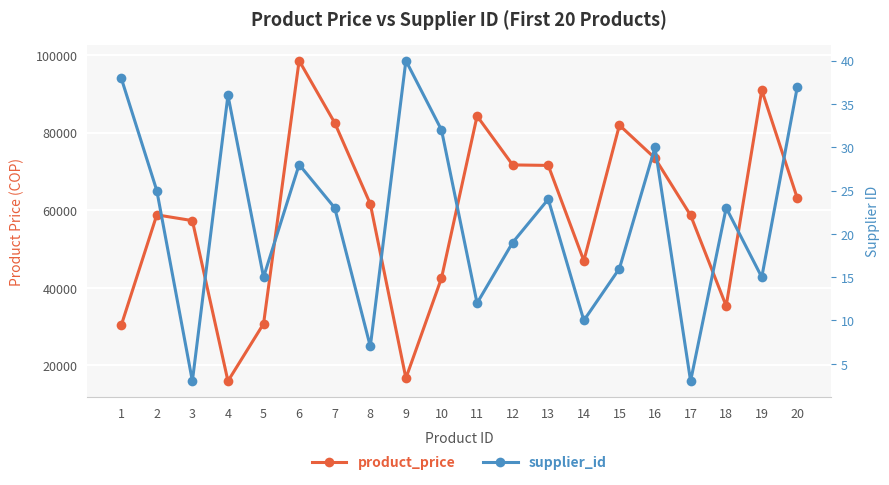

Reading left to right, what are all the values shown in this chart?

product_price: 1=30319.3	2=58827.8	3=57341.6	4=15978.8	5=30762.3	6=98573.0	7=82533.9	8=61633.7	9=16727.1	10=42516.9	11=84295.7	12=71698.1	13=71569.7	14=46998.5	15=81944.0	16=73418.9	17=58712.5	18=35346.1	19=90987.5	20=63074.4
supplier_id: 1=38.0	2=25.0	3=3.0	4=36.0	5=15.0	6=28.0	7=23.0	8=7.0	9=40.0	10=32.0	11=12.0	12=19.0	13=24.0	14=10.0	15=16.0	16=30.0	17=3.0	18=23.0	19=15.0	20=37.0